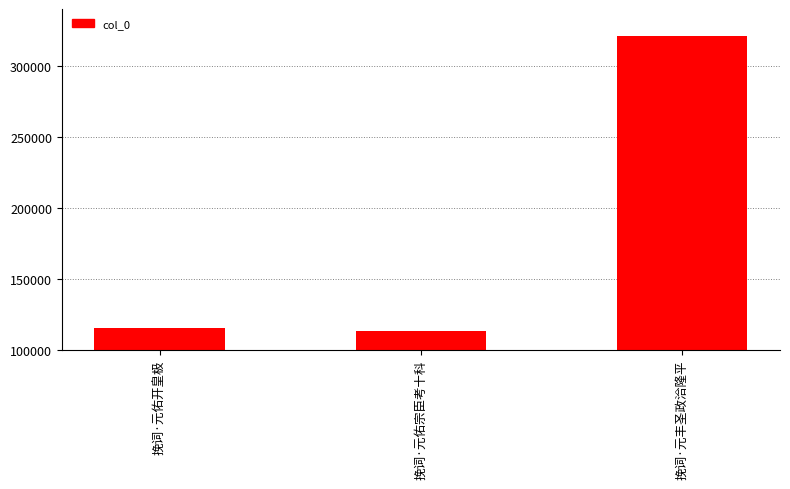

What is the greatest value displayed?

320915